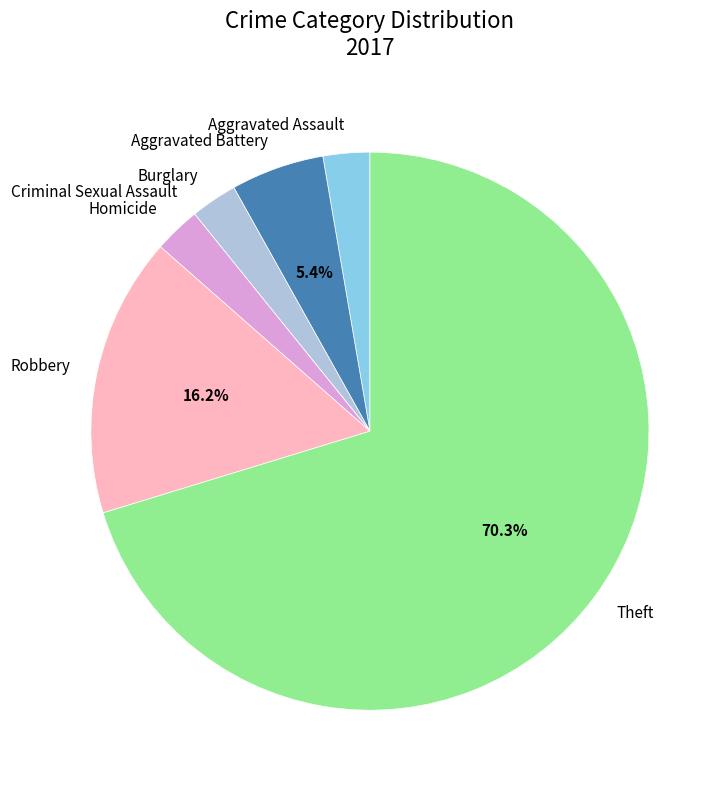

Which category has the biggest portion of the pie?

Theft